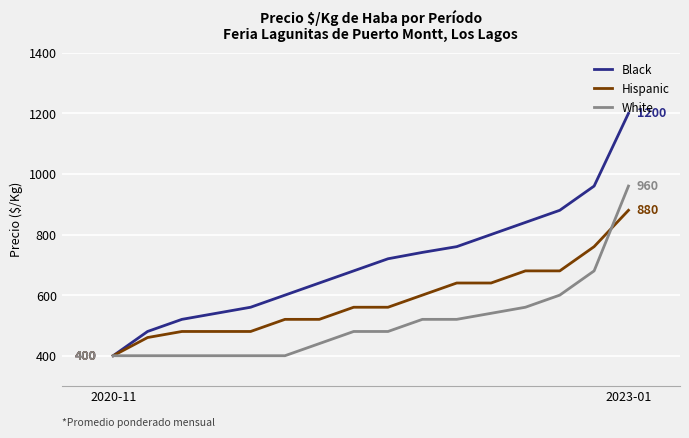

Which series has the largest total across all categories?

Black